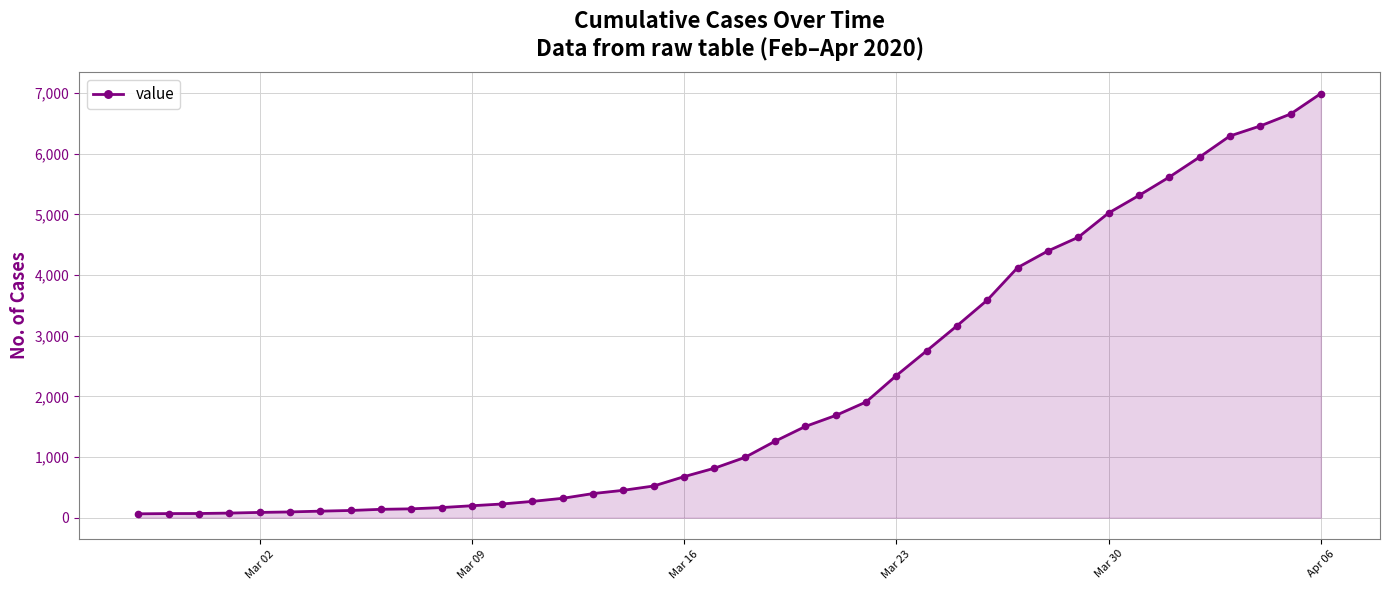

What is the greatest value displayed?

6995